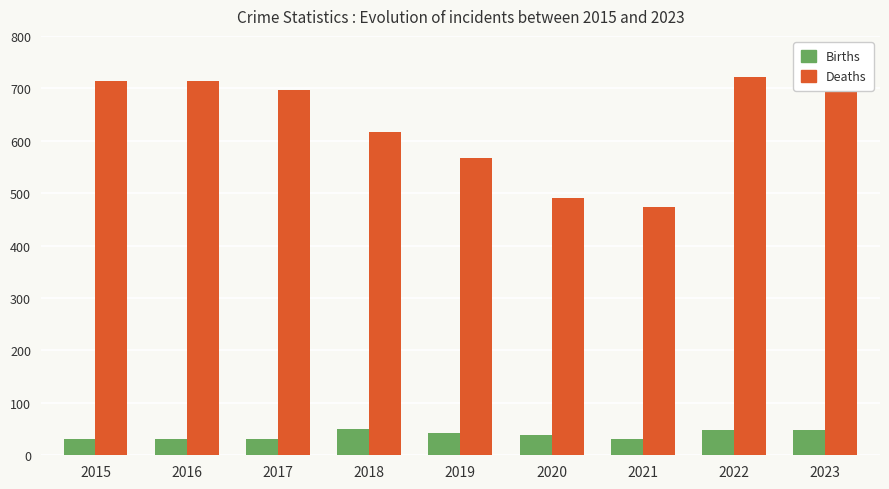

Count the number of data series in this chart.

2